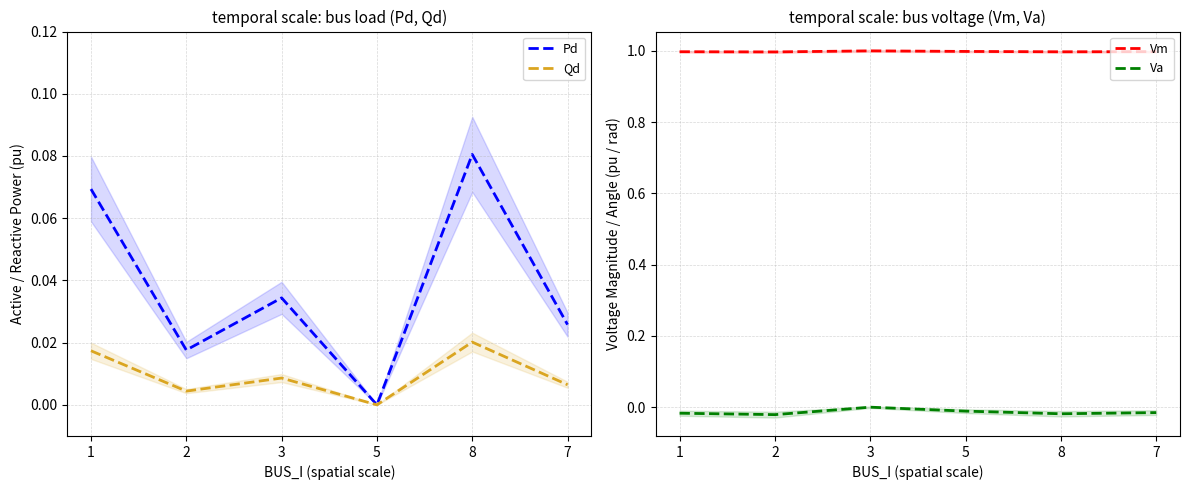

At how many categories does at least one series exceed 0?

6